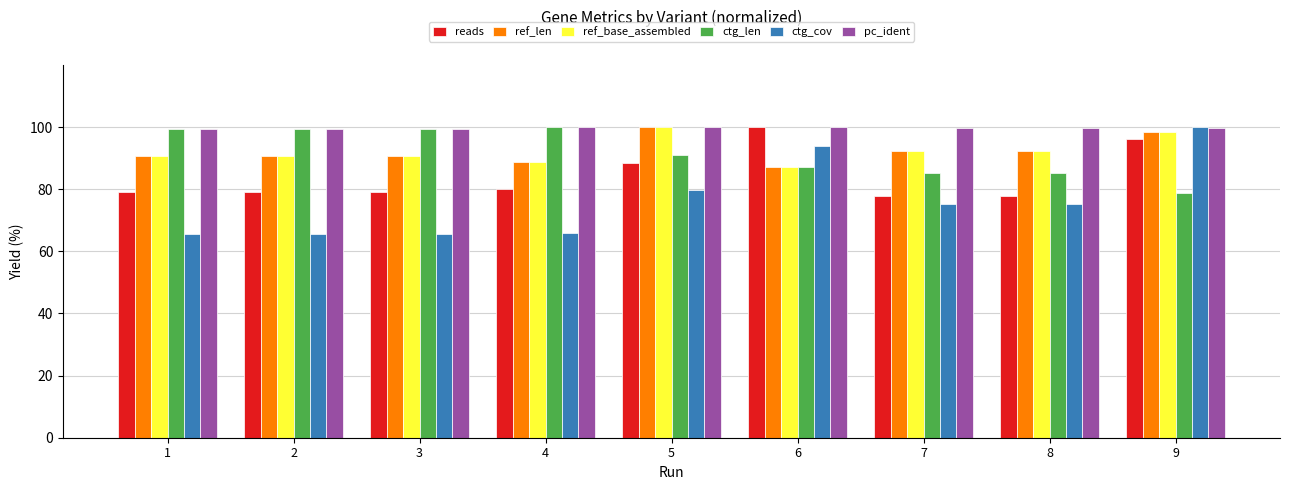

What is the maximum value for ref_base_assembled?

100.0